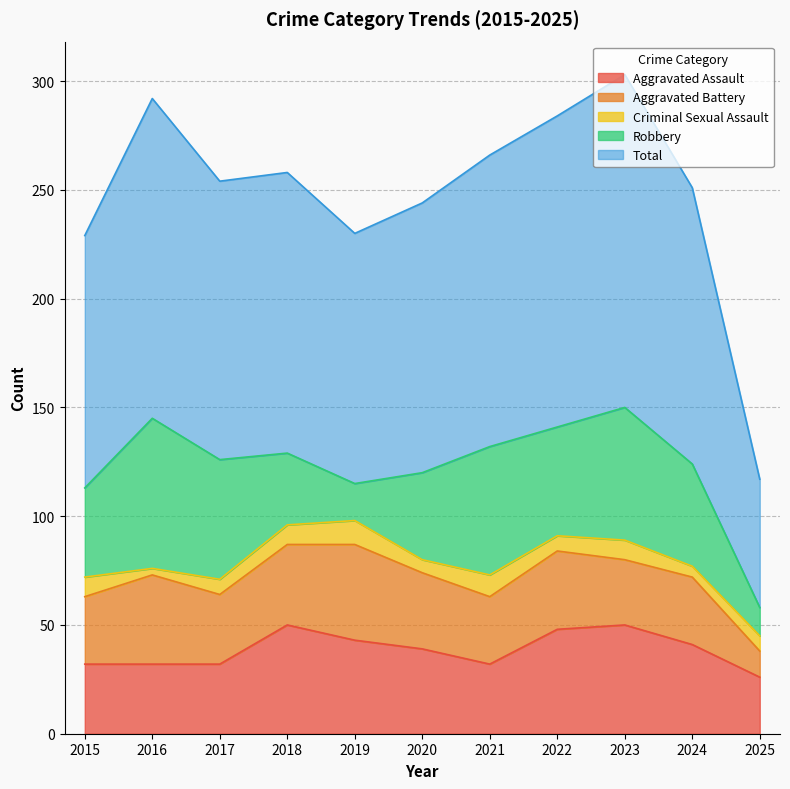

How many values in the Total series exceed 128?

5